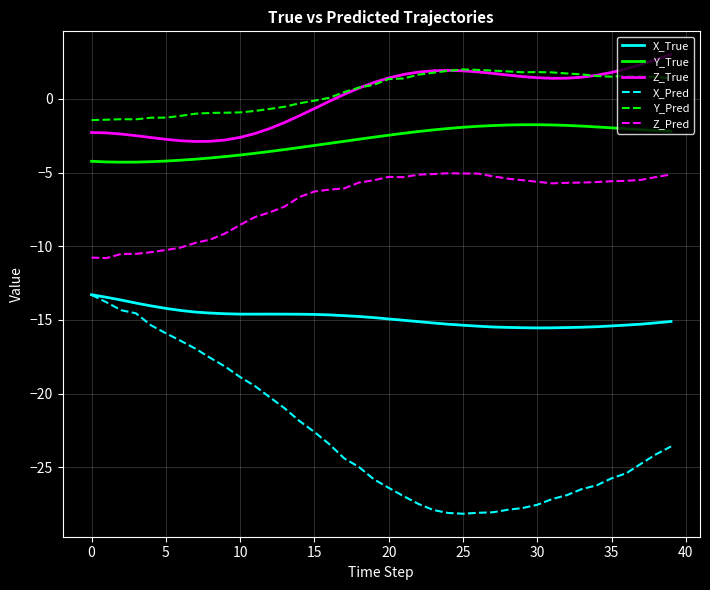

How many lines are shown in the chart?

6